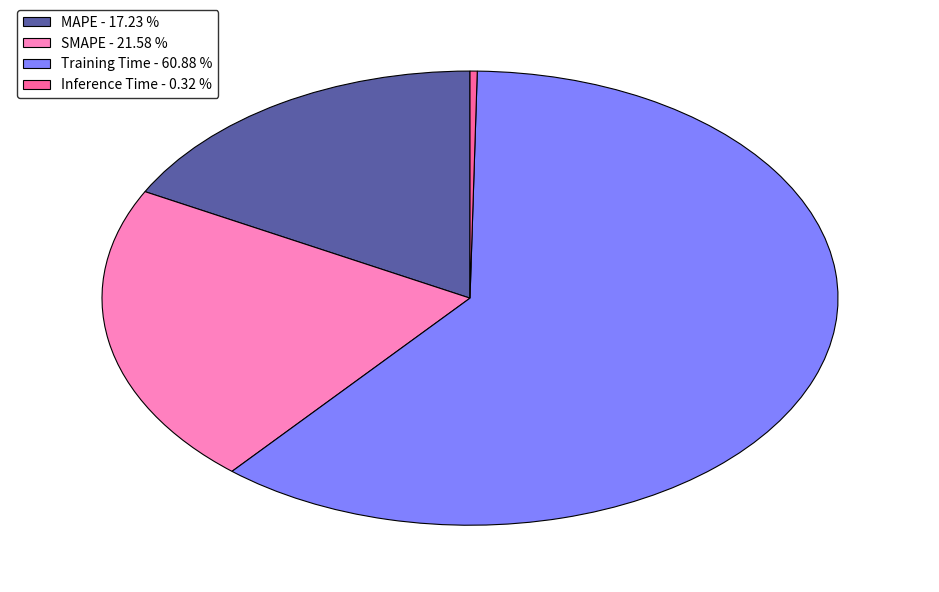

Do Training Time - 60.88 % and Inference Time - 0.32 % together represent more than half of the pie?

Yes